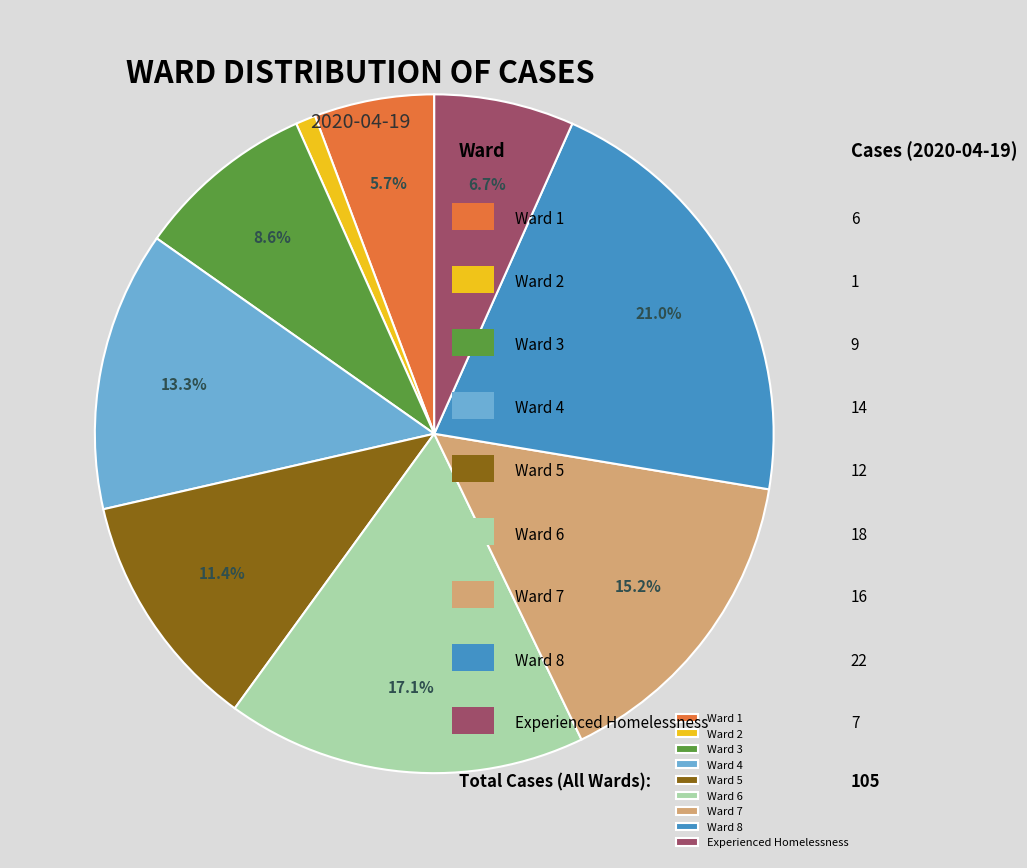

Rank the categories by value from lowest to highest.

Ward 2, Ward 1, Experienced Homelessness, Ward 3, Ward 5, Ward 4, Ward 7, Ward 6, Ward 8